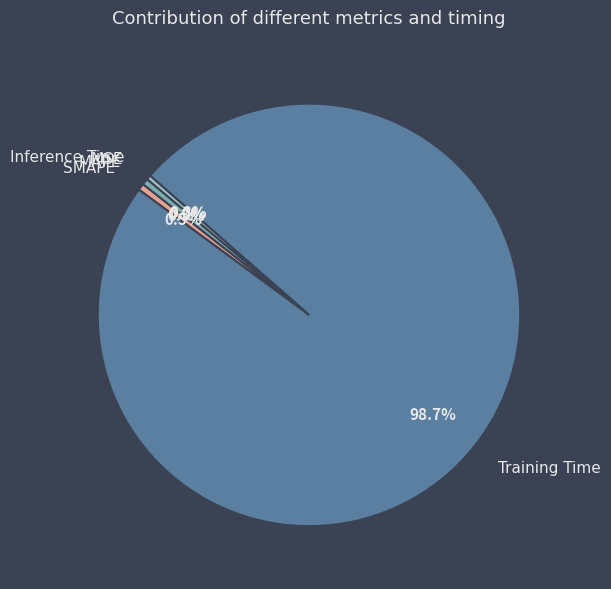

What is the total percentage of Inference Time and MAPE?

0.8%